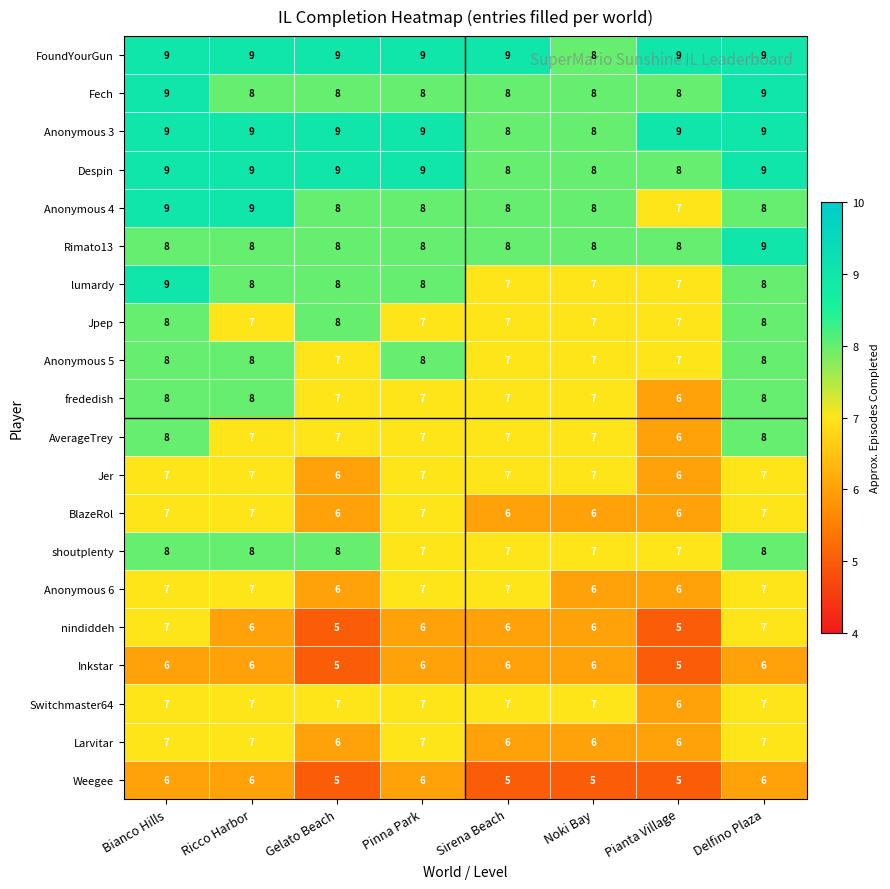

What is the average value of the Anonymous 4 series?

8